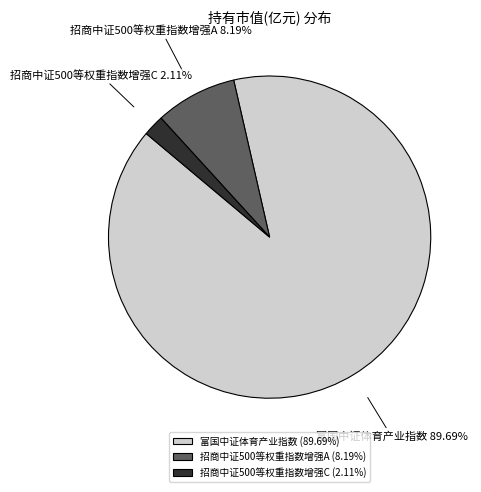

Which category accounts for the majority?

富国中证体育产业指数